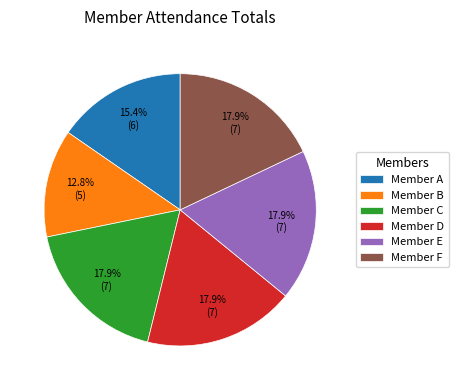

Is it true that Member C is 12% of the pie?

False